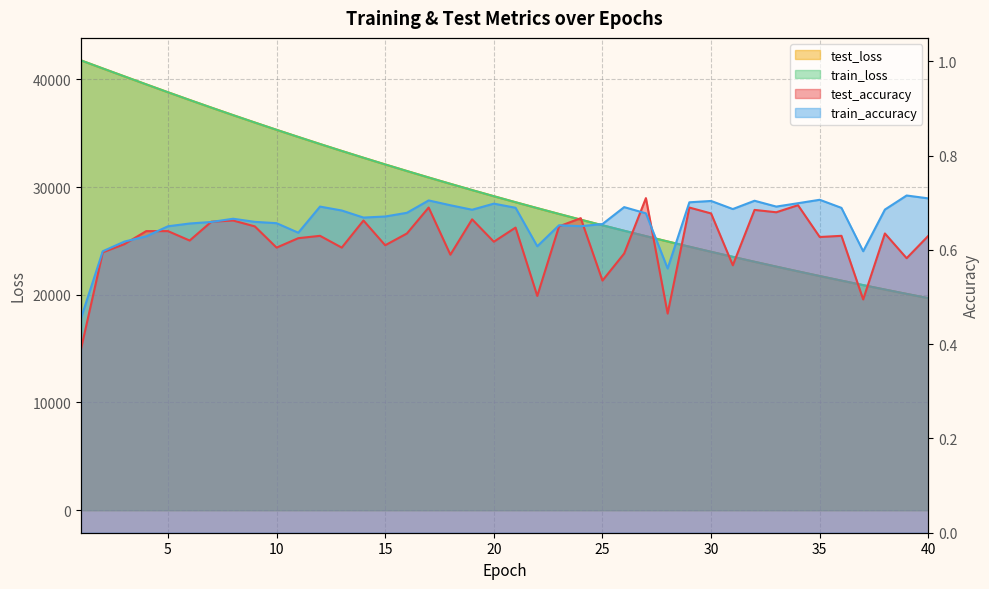

How many values in the test_loss series exceed 29145?

20